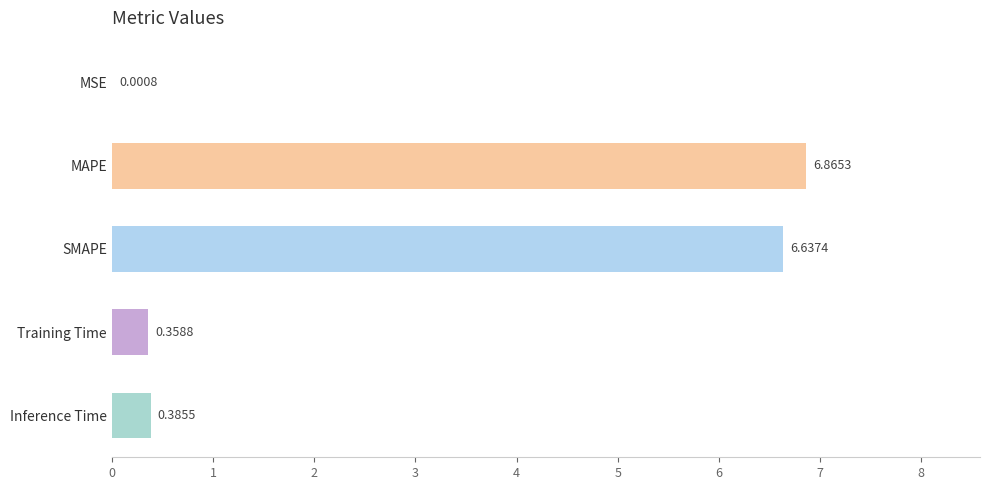

Approximately how many times larger is the value at SMAPE compared to MAPE?

1.0